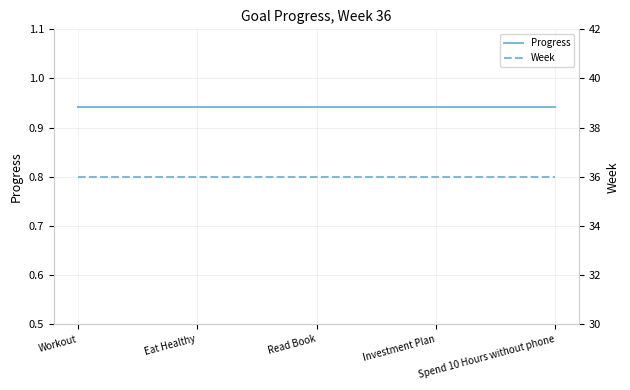

Which series has the largest total across all categories?

Week